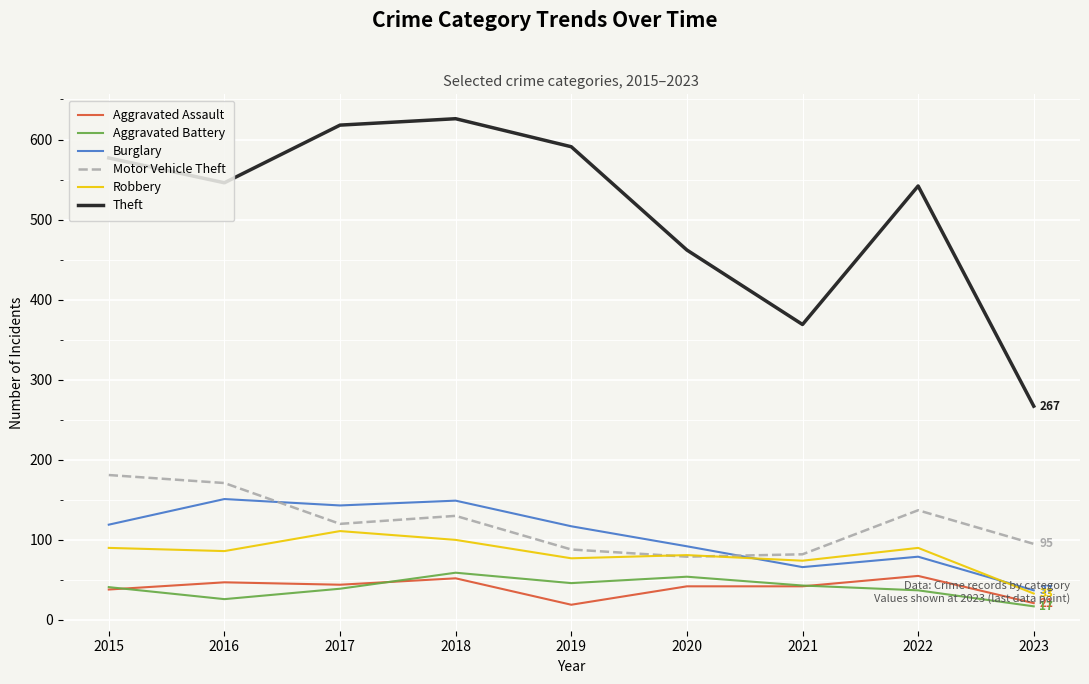

What is the difference between the maximum and second lowest values in the Motor Vehicle Theft series?

99